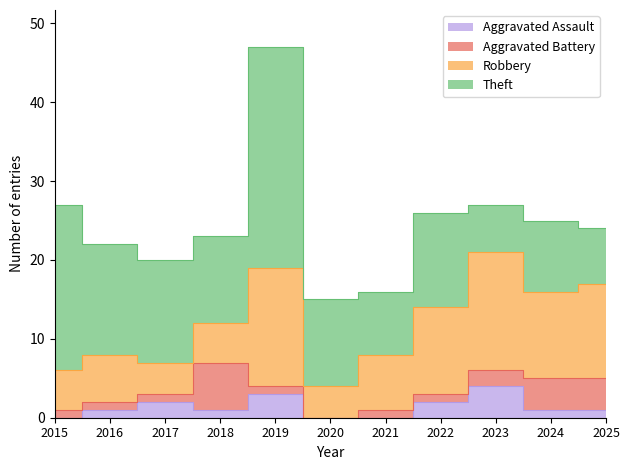

The value of Theft at 2023 is 10. True or false?

False